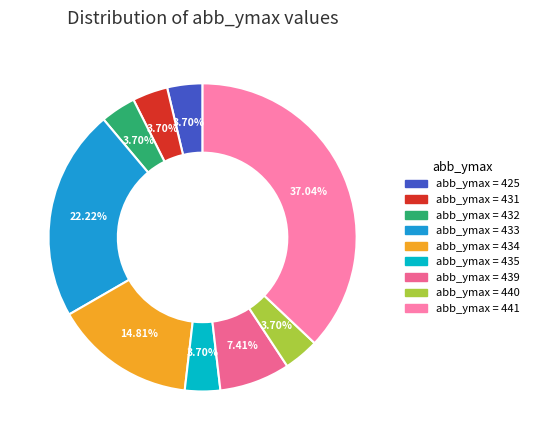

Count the number of slices in the pie.

9